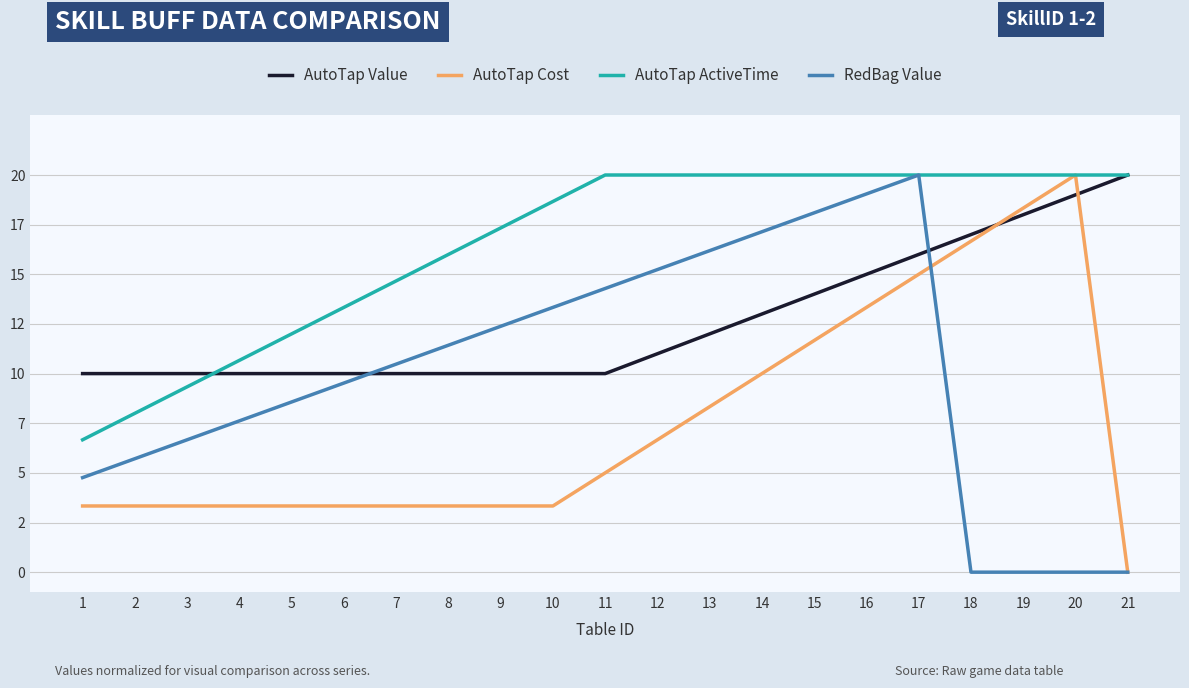

Which series has the largest total across all categories?

AutoTap ActiveTime